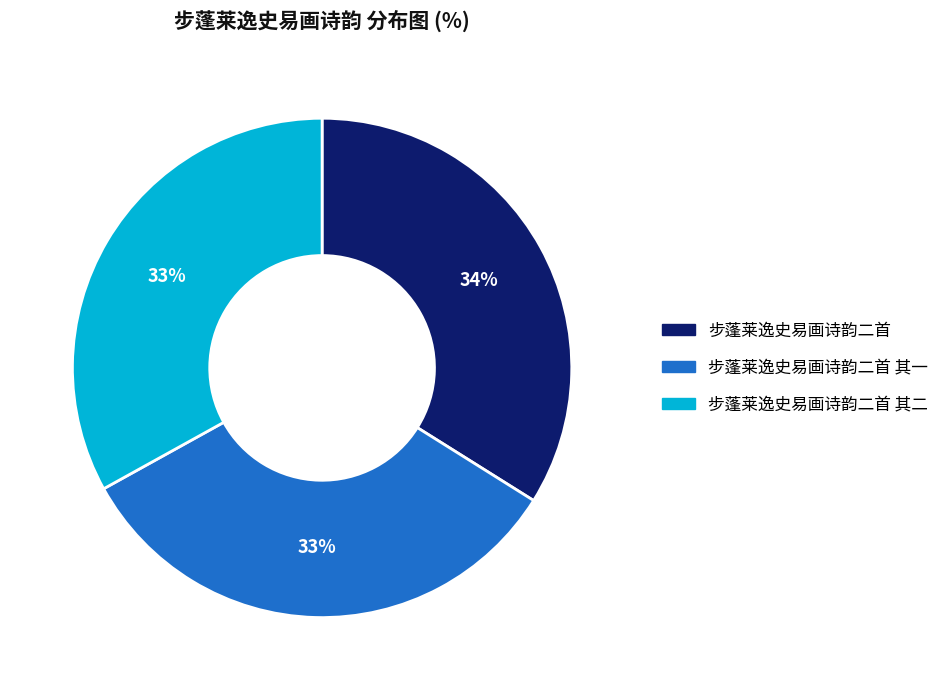

Does any single category account for the majority?

No